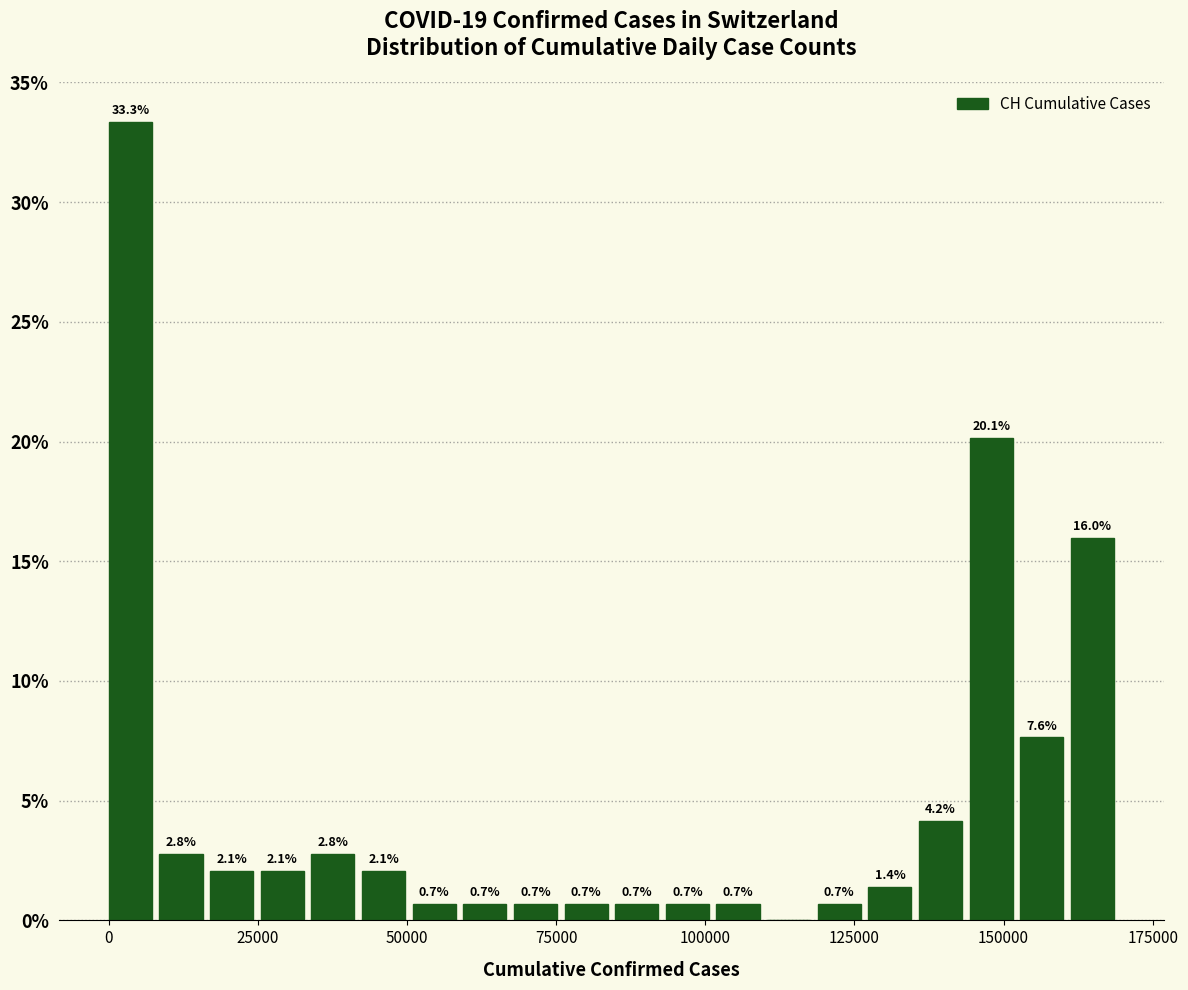

Around what value on the x-axis is the tallest bar? Give the approximate position of its centre, as read against the axis.

5000